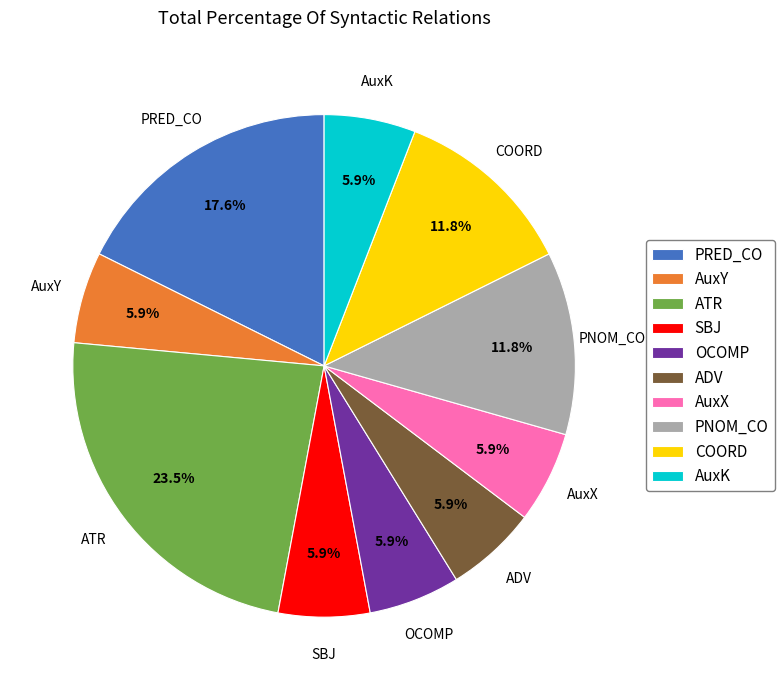

To the nearest percent, what is the difference between the largest and smallest slice percentages?

18%